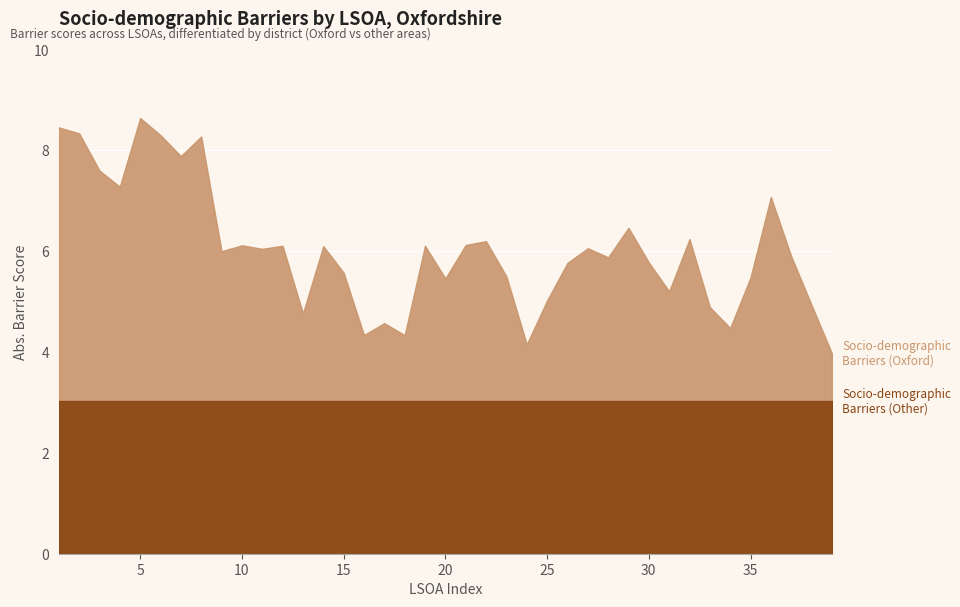

How many series are shown in this chart?

2